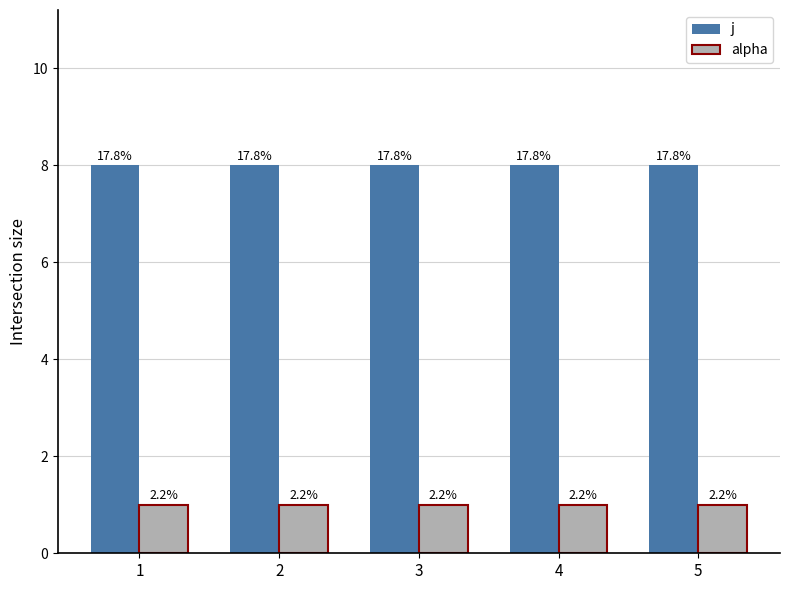

At 2, list the series in order from smallest to largest.

alpha, j